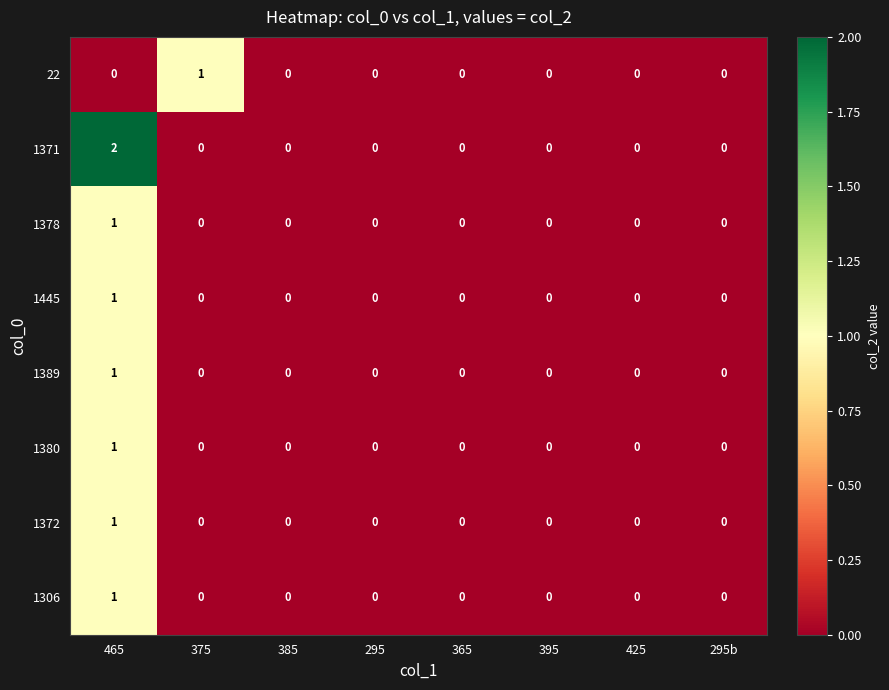

The 1372 series shows 0 at 295. True or false?

True